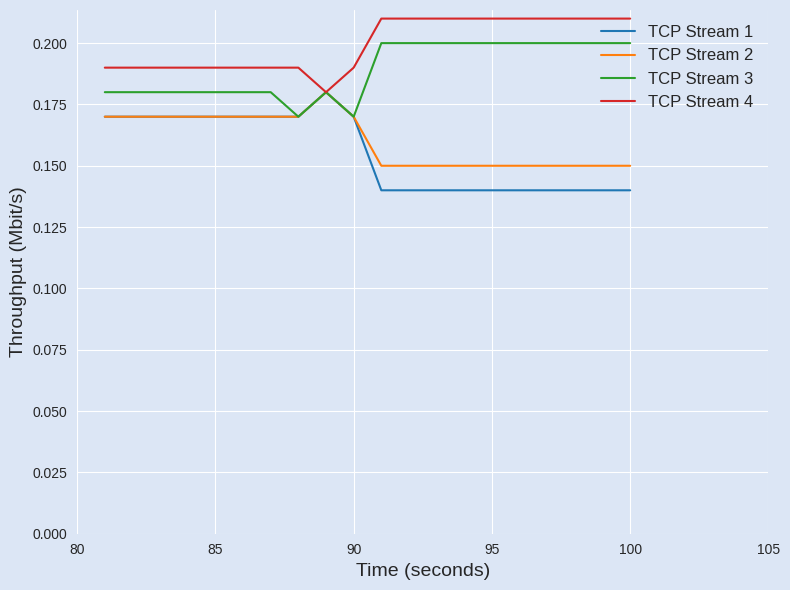

Does the chart have visible grid lines?

Yes